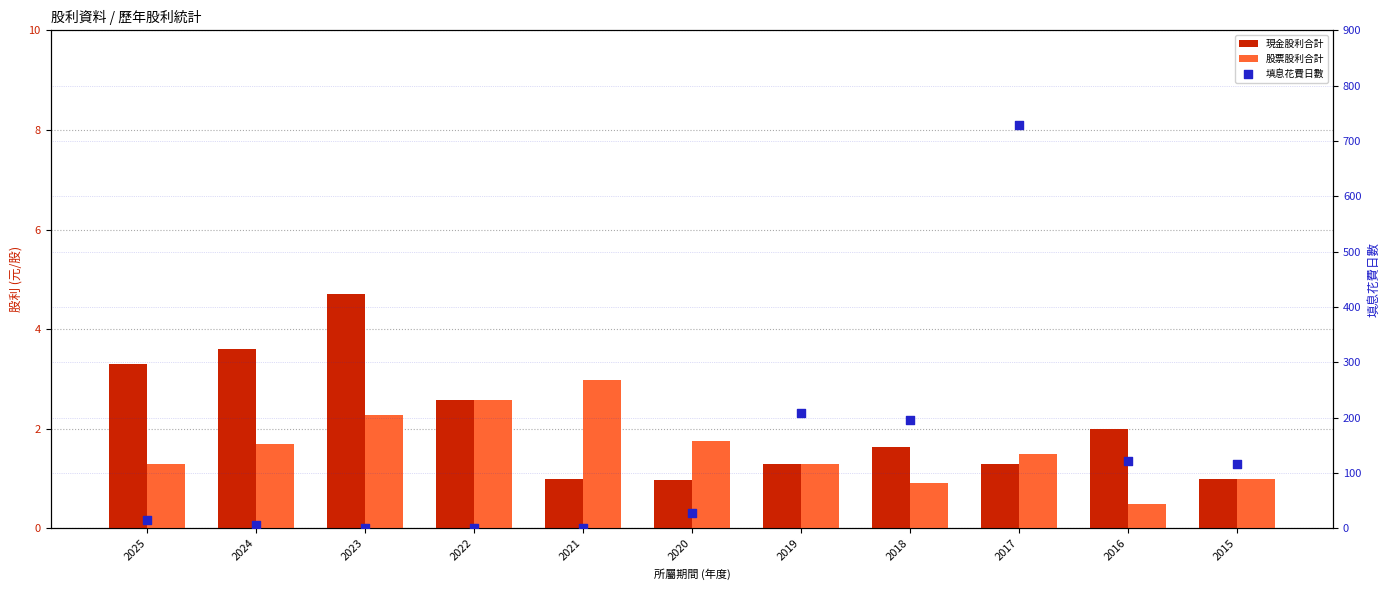

Which series has the widest spread of Y values?

填息花費日數